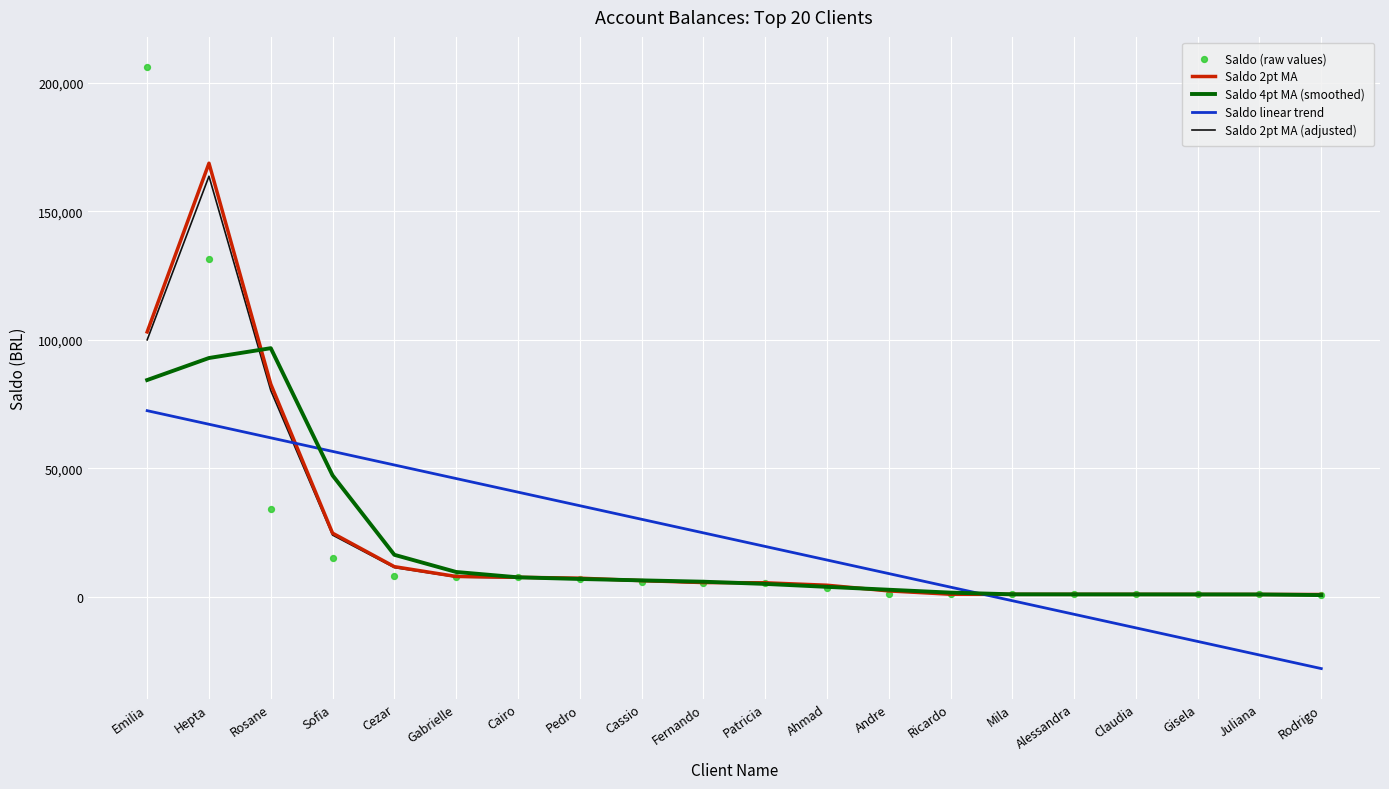

Which series has the widest spread of Y values?

Saldo (raw values)